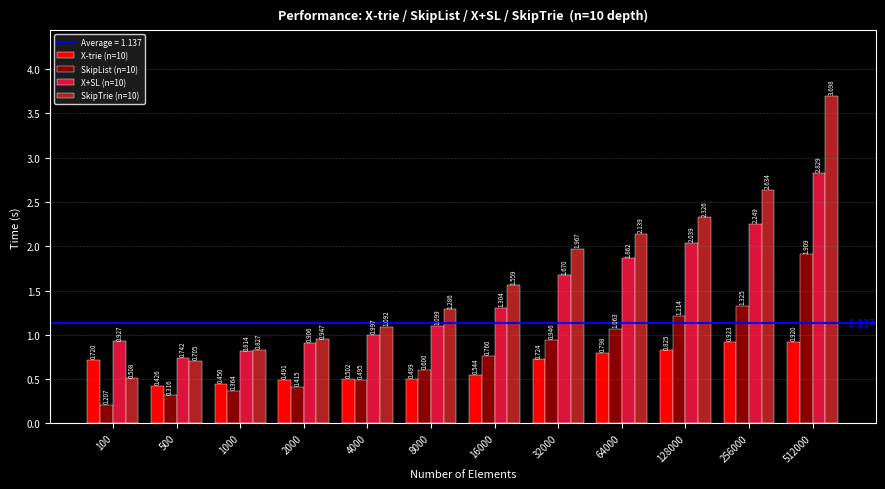

Does the chart contain stacked bars?

No